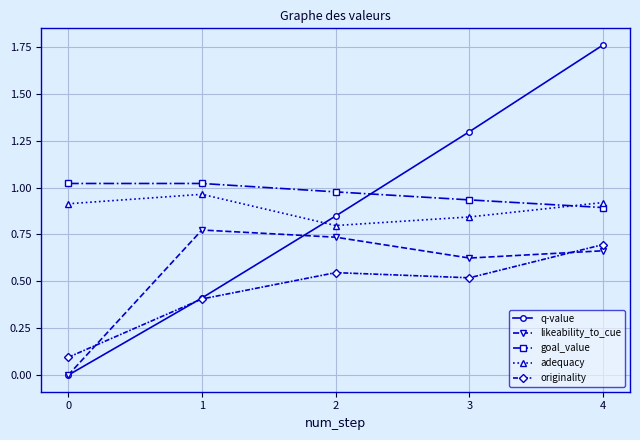

Which label corresponds to the largest value in the chart?

4